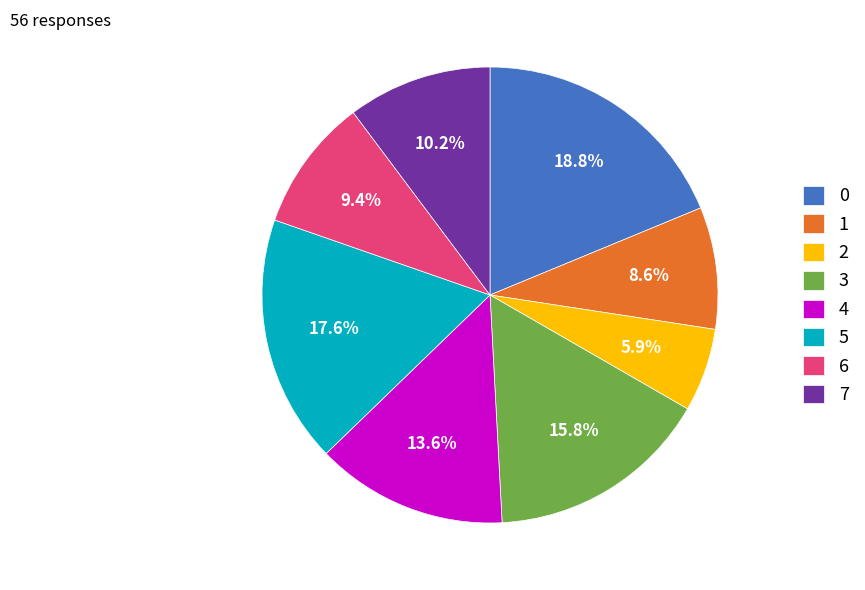

Is 2 the majority of the pie?

No